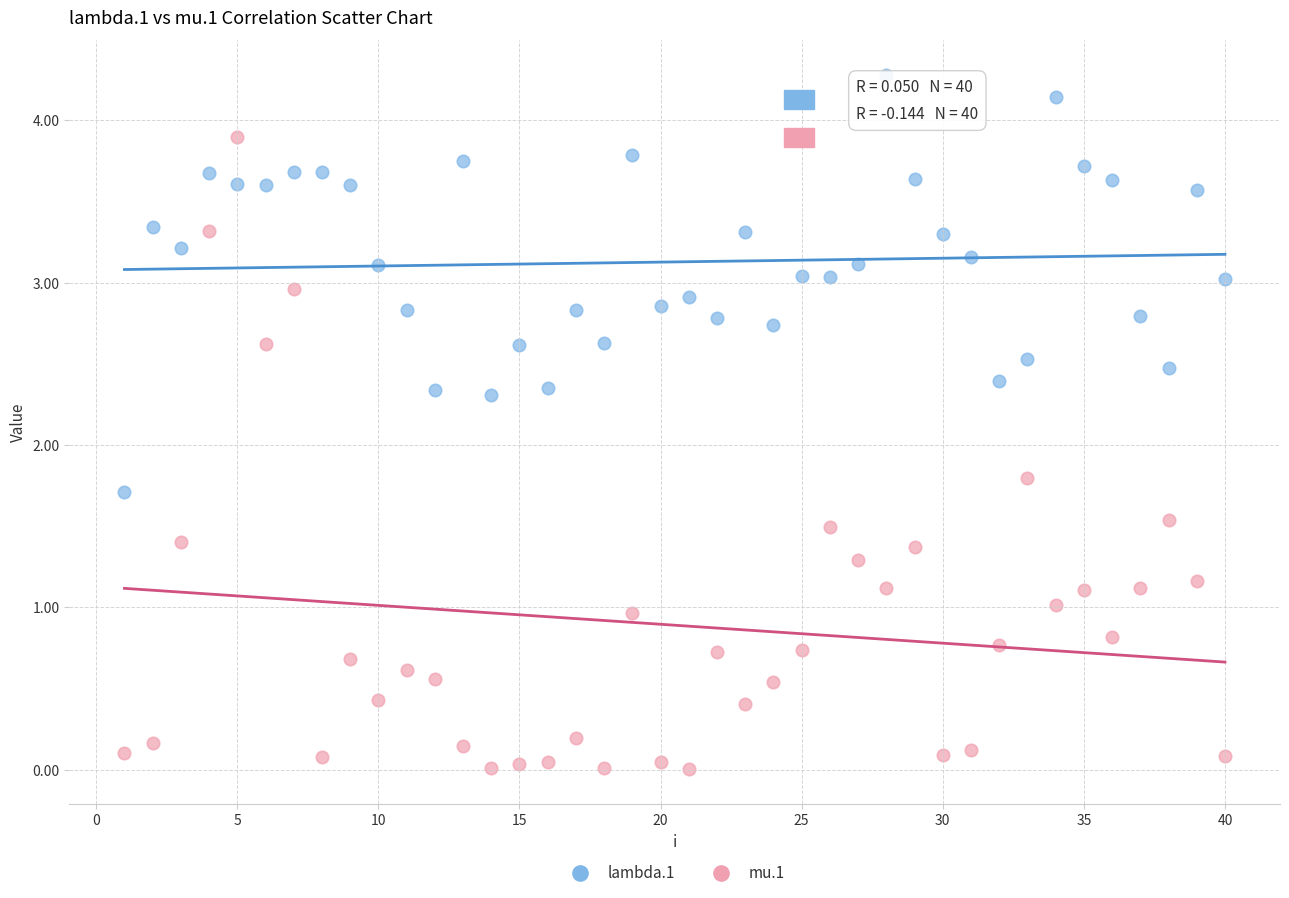

Which series contains the highest Y value?

lambda.1